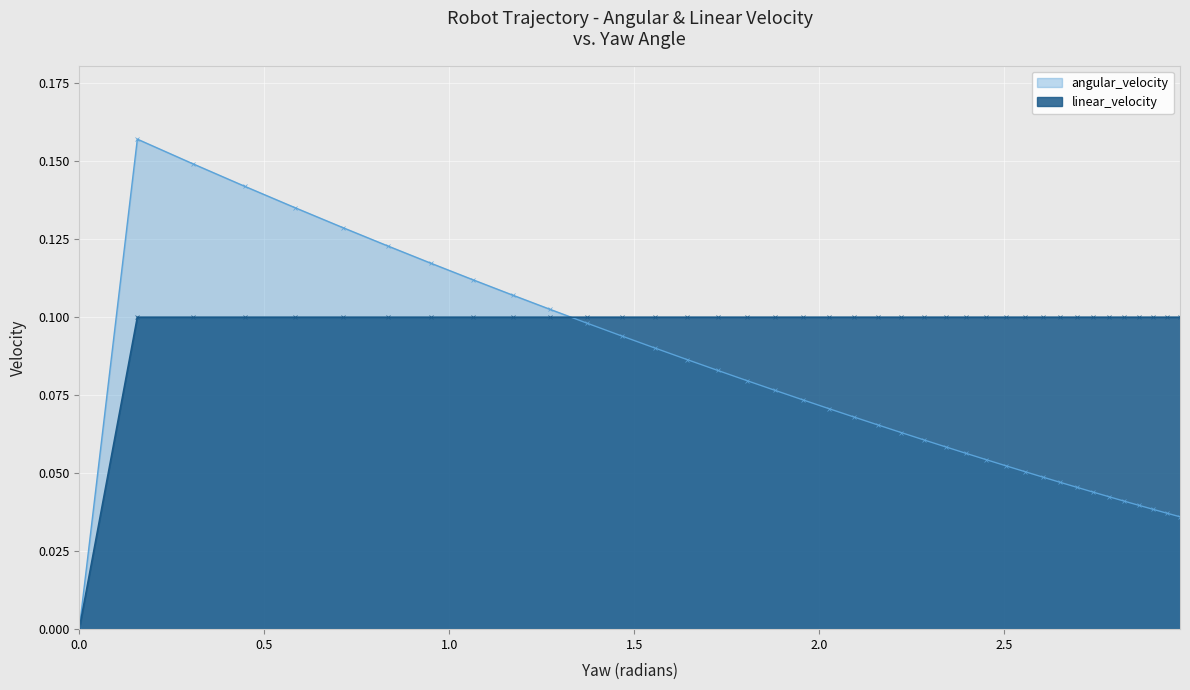

Reading right to left, what are all the values shown in this chart?

angular_velocity: 0.0	0.0	0.0	0.0	0.0	0.0	0.0	0.0	0.0	0.0	0.1	0.1	0.1	0.1	0.1	0.1	0.1	0.1	0.1	0.1	0.1	0.1	0.1	0.1	0.1	0.1	0.1	0.1	0.1	0.1	0.1	0.1	0.1	0.1	0.1	0.1	0.1	0.2	0.0	0.0
linear_velocity: 0.1	0.1	0.1	0.1	0.1	0.1	0.1	0.1	0.1	0.1	0.1	0.1	0.1	0.1	0.1	0.1	0.1	0.1	0.1	0.1	0.1	0.1	0.1	0.1	0.1	0.1	0.1	0.1	0.1	0.1	0.1	0.1	0.1	0.1	0.1	0.1	0.1	0.1	0.0	0.0